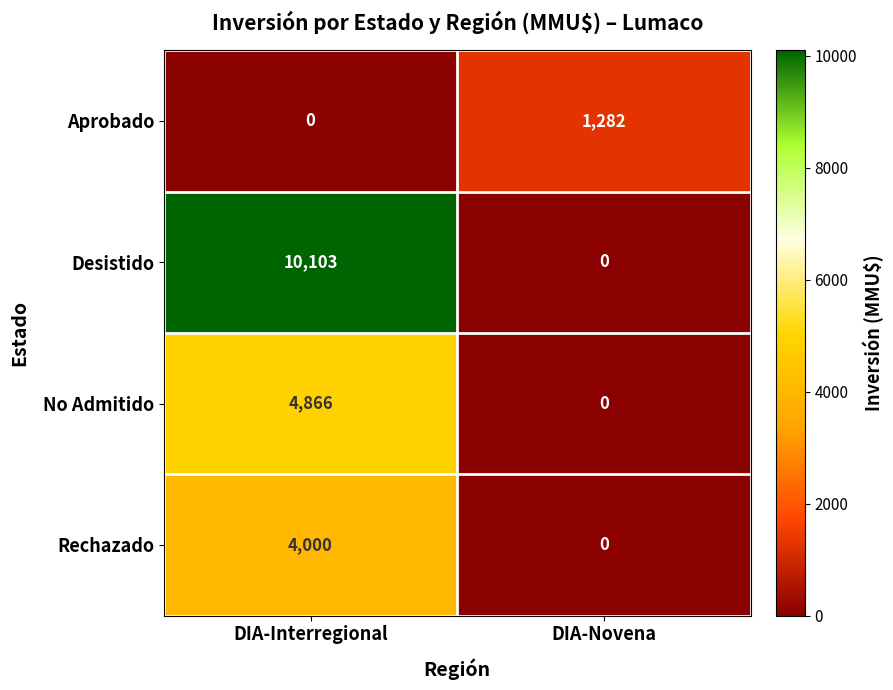

Reading left to right, transcribe all the data shown in this chart.

Aprobado: DIA-Interregional=0	DIA-Novena=1282
Desistido: DIA-Interregional=10103	DIA-Novena=0
No Admitido: DIA-Interregional=4866	DIA-Novena=0
Rechazado: DIA-Interregional=4000	DIA-Novena=0